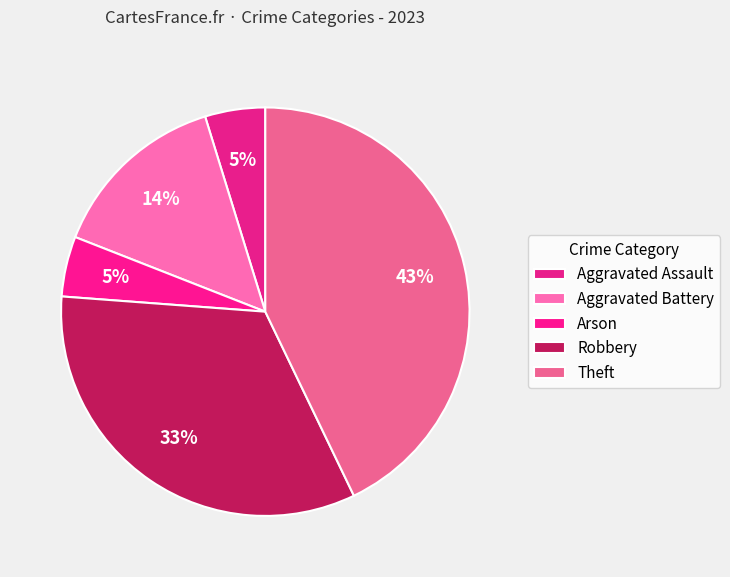

To the nearest percent, what is the difference between the Robbery and Arson slice percentages?

29%